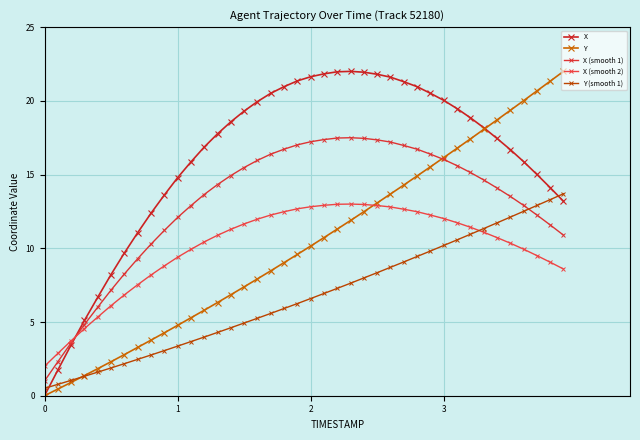

How many times do X and X (smooth 1) cross each other?

1